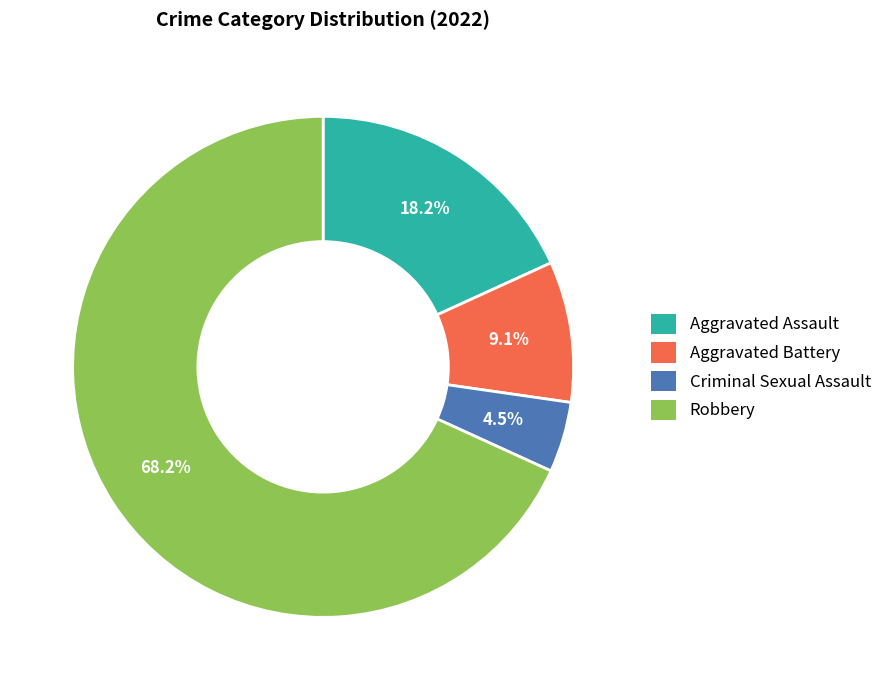

Approximately how many times larger is the value at Criminal Sexual Assault compared to Aggravated Battery?

0.5